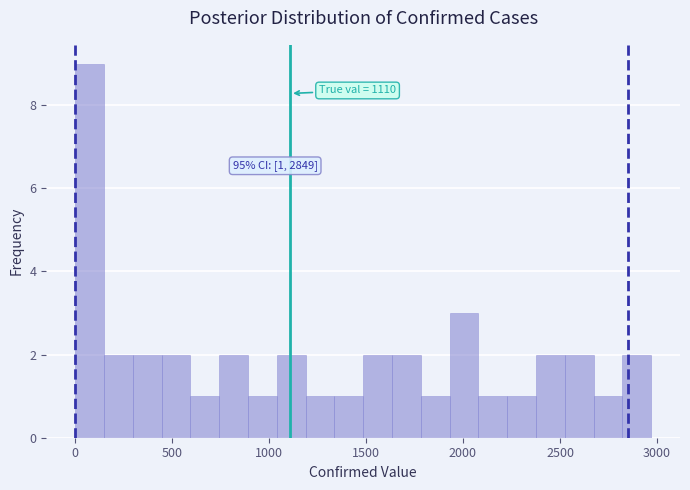

Around what value on the x-axis is the tallest bar? Give the approximate position of its centre, as read against the axis.

100